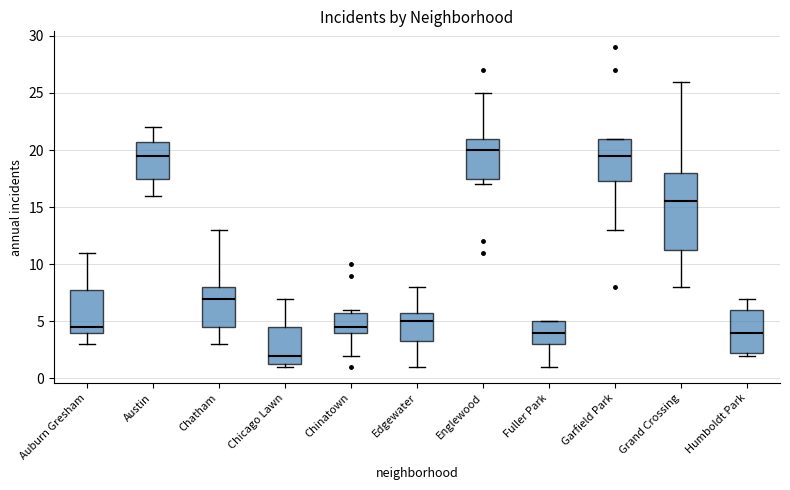

Which box's median line is the highest?

Englewood